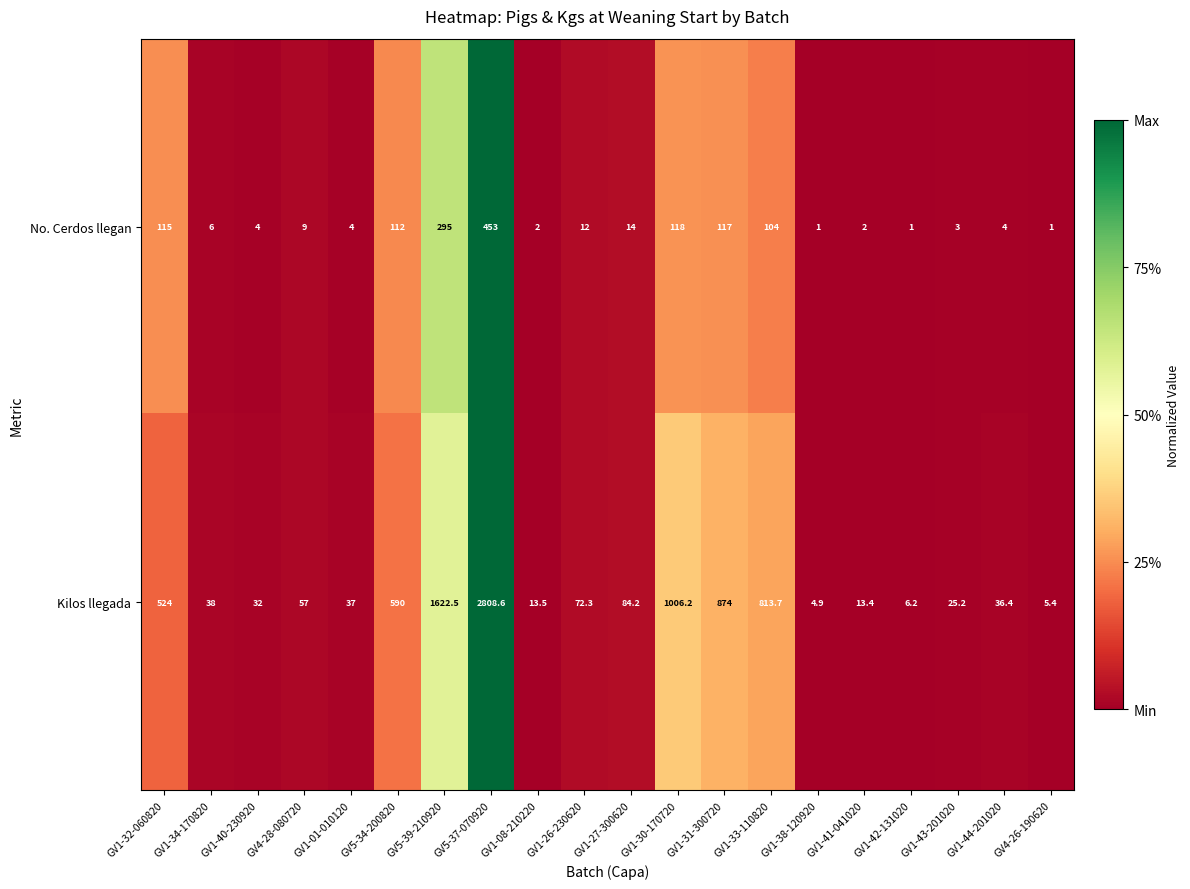

Which category has the lowest value in the Kilos llegada series?

GV1-38-120920